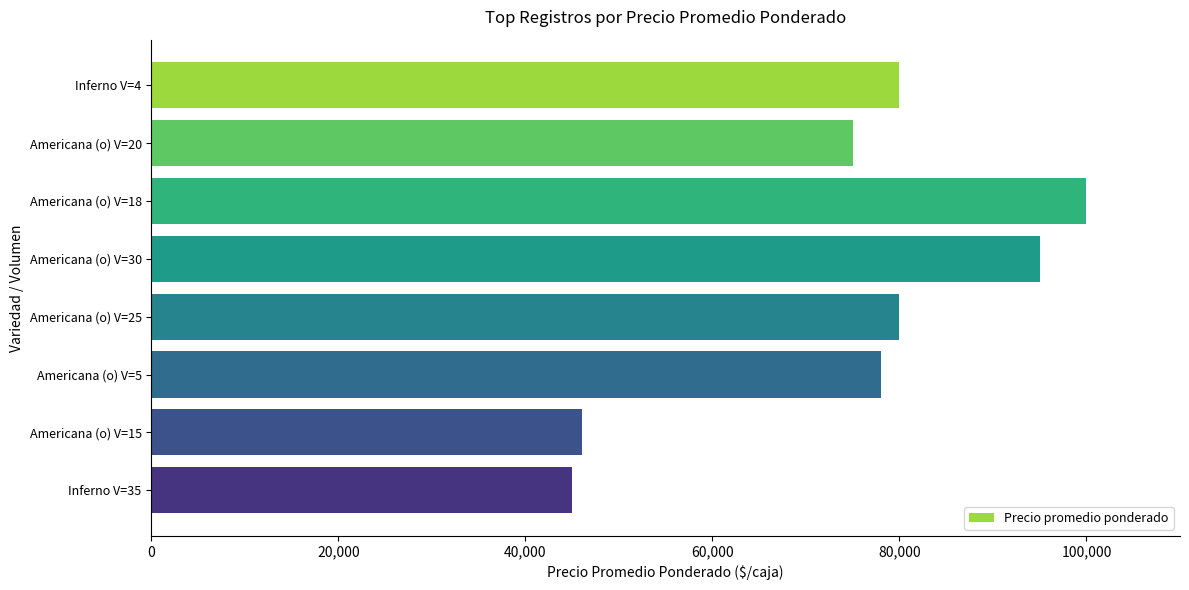

What is the sum of all values?

599000